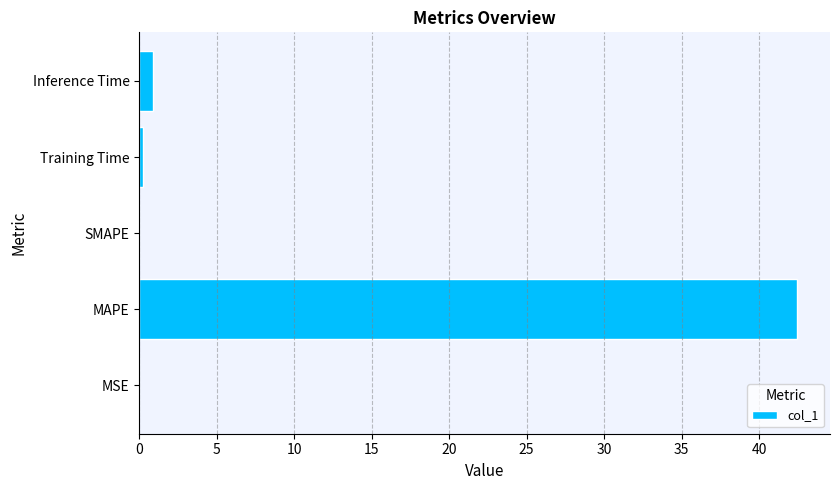

True or false: the data shows 42.5 at MAPE.

True